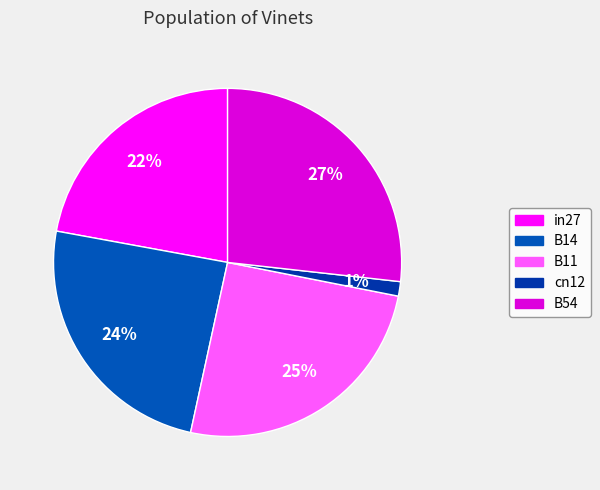

What percentage do in27 and B54 together represent?

48.9%